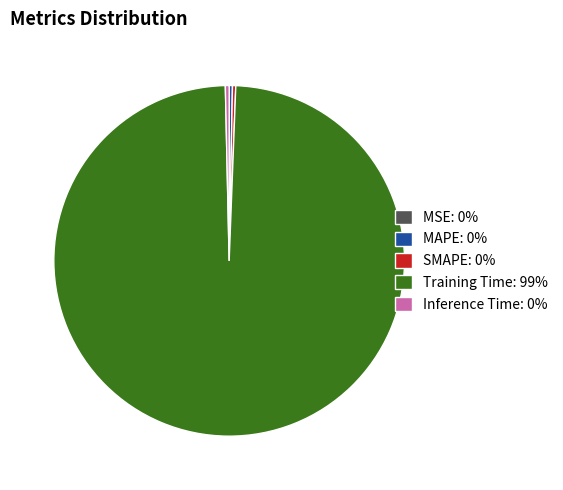

The SMAPE slice represents 0% of the pie. True or false?

True